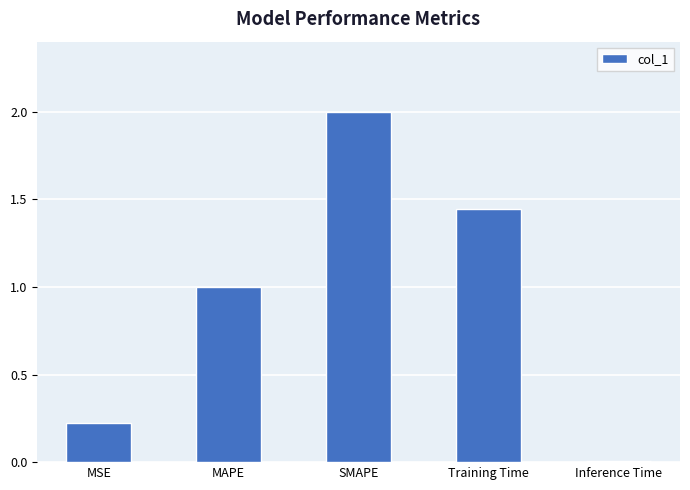

Count the number of categories in the chart.

5